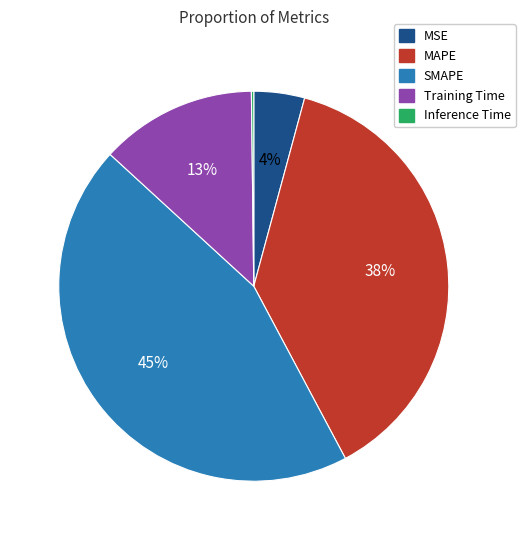

Is it true that MAPE is 29% of the pie?

False